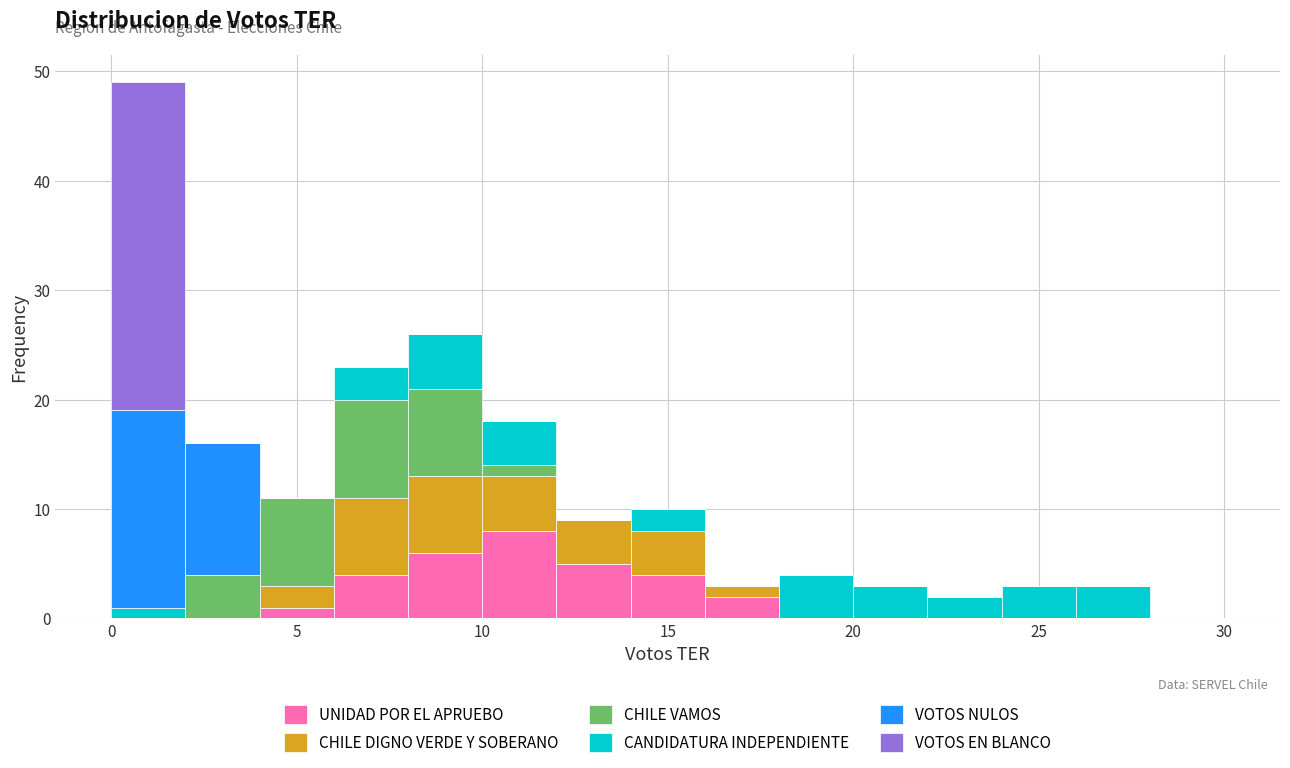

Reading left to right, list every stacked bar in this chart as the range it spans on the x-axis followed by its total height. The values are not printed on the chart, so give them approximately, as read against the axis.

0 to 2: 49
2 to 4: 16
4 to 6: 11
6 to 8: 23
8 to 10: 26
10 to 12: 18
12 to 14: 9
14 to 16: 10
16 to 18: 3
18 to 20: 4
20 to 22: 3
22 to 24: 2
24 to 26: 3
26 to 28: 3
28 to 30: 0